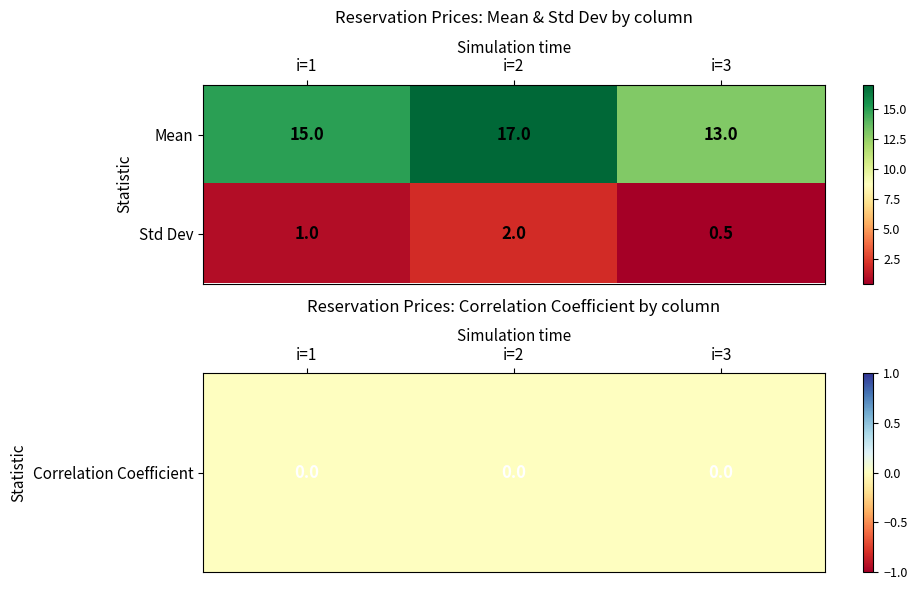

Which series has the largest range (max minus min)?

Mean